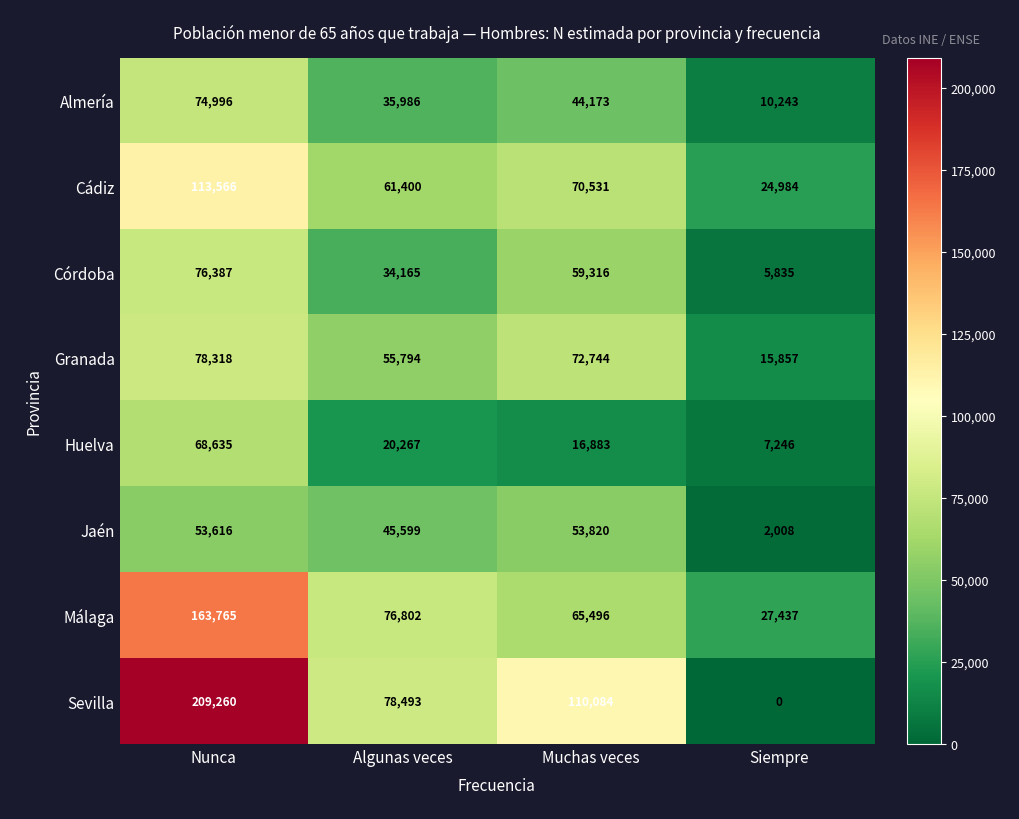

Which series has the largest total across all categories?

Sevilla